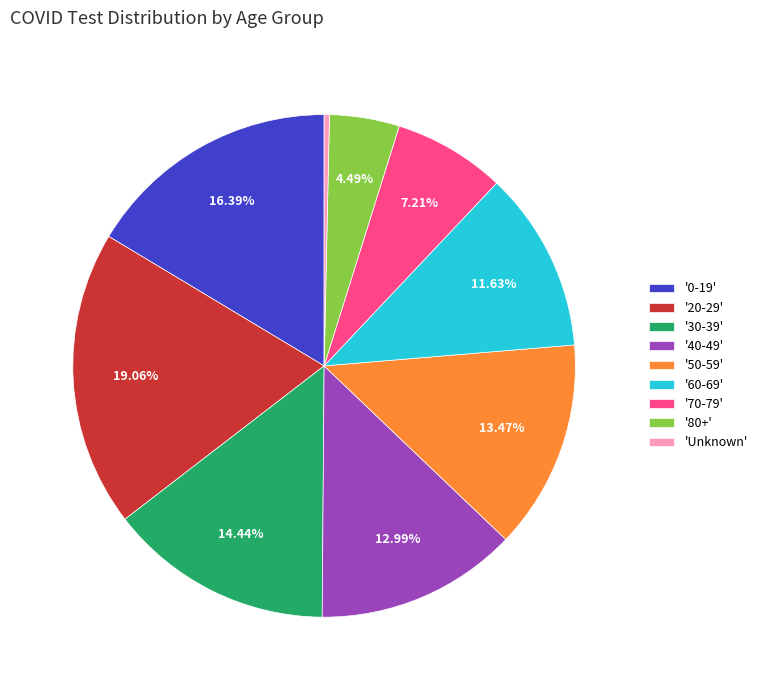

Combined, do '0-19' and 'Unknown' account for over 50%?

No